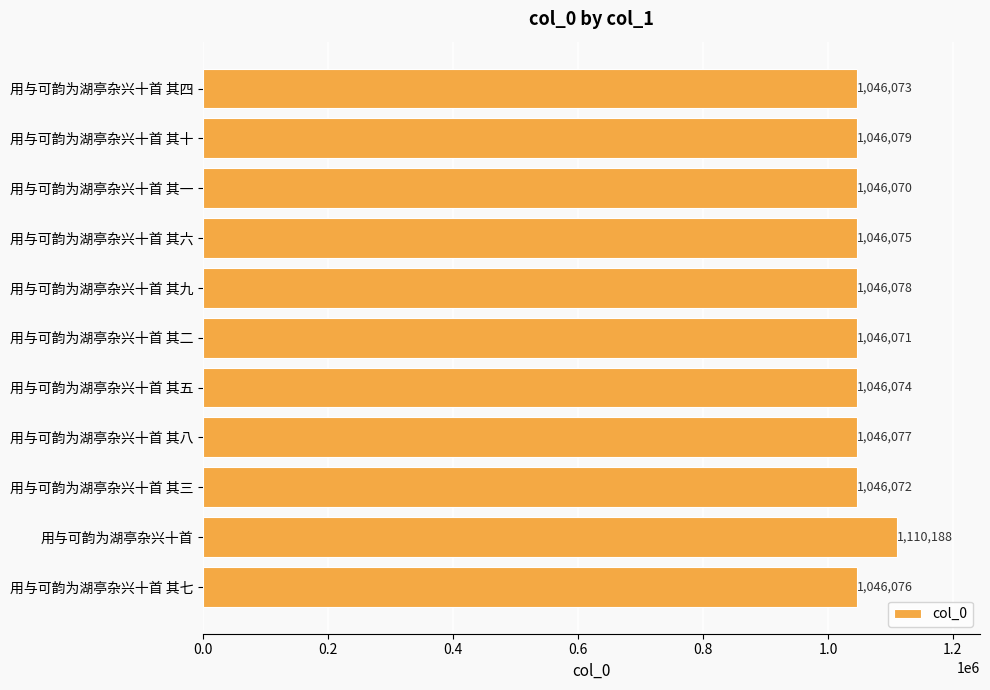

List the labels in order of value, smallest first.

用与可韵为湖亭杂兴十首 其一, 用与可韵为湖亭杂兴十首 其二, 用与可韵为湖亭杂兴十首 其三, 用与可韵为湖亭杂兴十首 其四, 用与可韵为湖亭杂兴十首 其五, 用与可韵为湖亭杂兴十首 其六, 用与可韵为湖亭杂兴十首 其七, 用与可韵为湖亭杂兴十首 其八, 用与可韵为湖亭杂兴十首 其九, 用与可韵为湖亭杂兴十首 其十, 用与可韵为湖亭杂兴十首